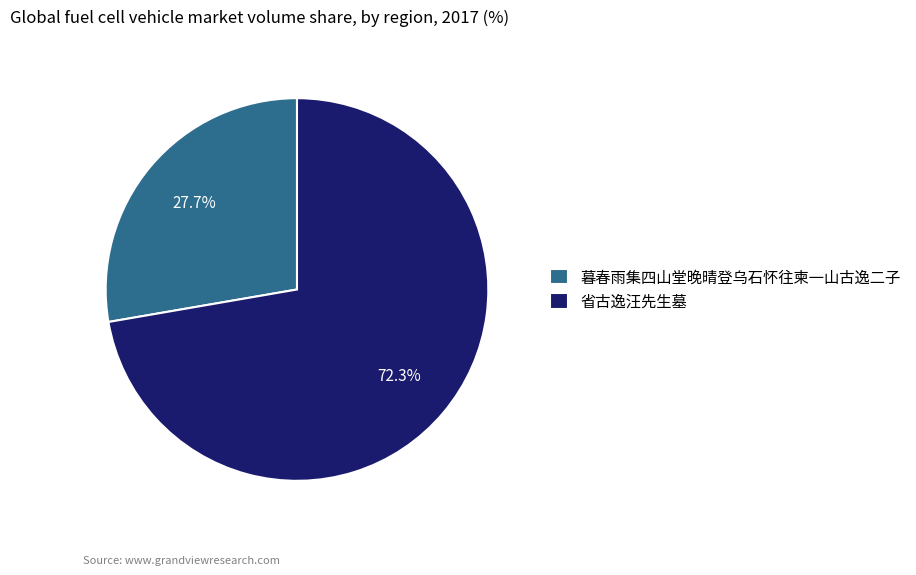

To the nearest percent, what is the difference between the largest and smallest slice percentages?

45%